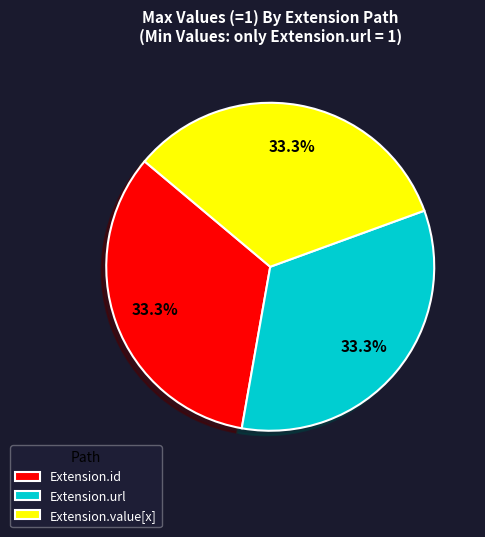

What portion of the pie excludes Extension.id?

66.7%